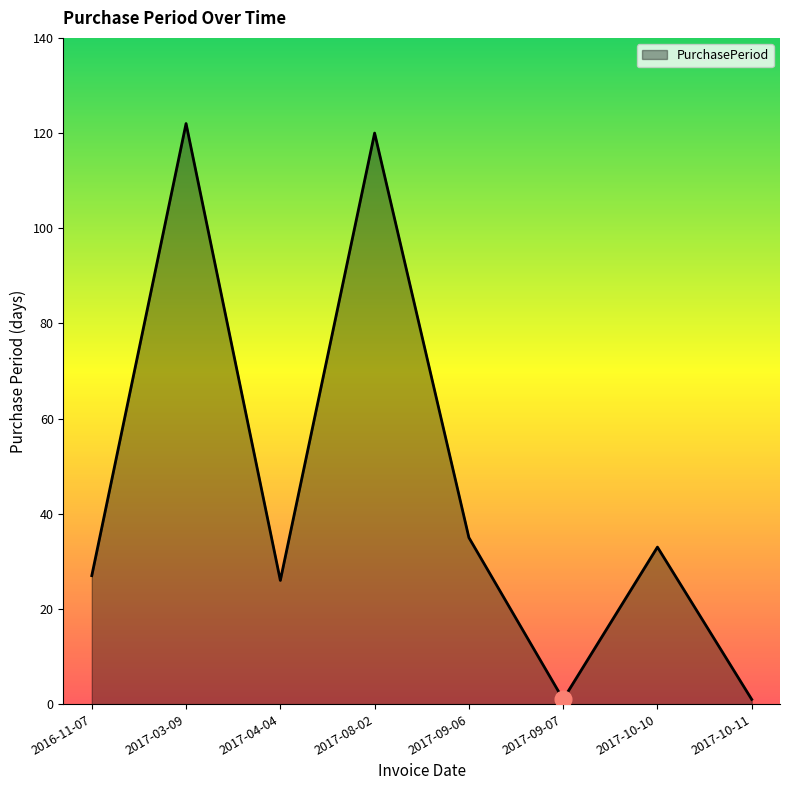

How many lines are shown in the chart?

1